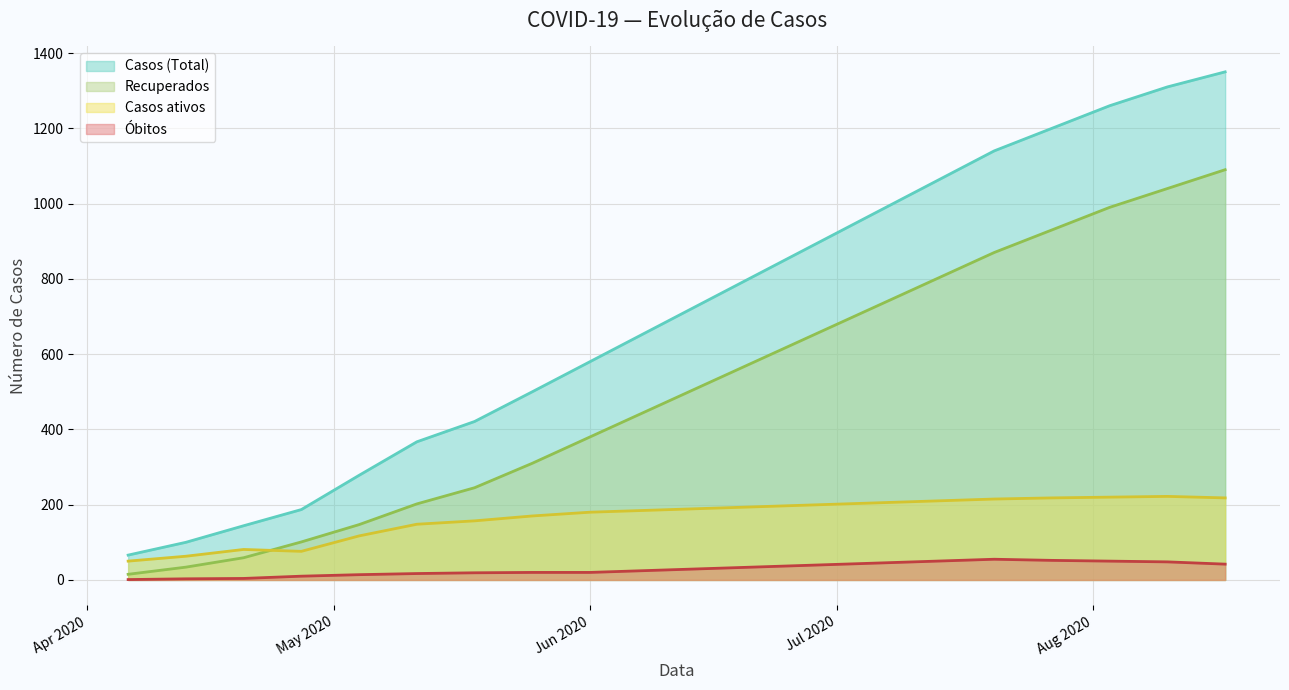

Is the value of Casos ativos at 2020-07-20 greater than the value of Obitos at 2020-08-17?

Yes